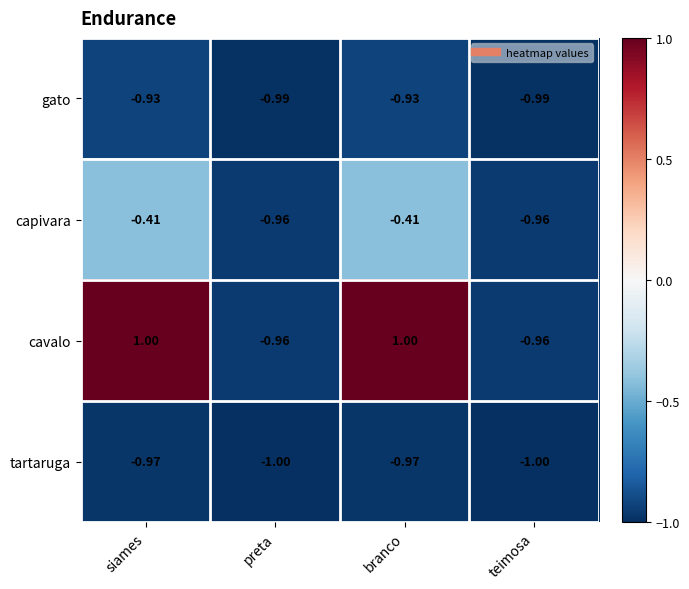

Is the value of capivara at siames greater than the value of tartaruga at siames?

Yes